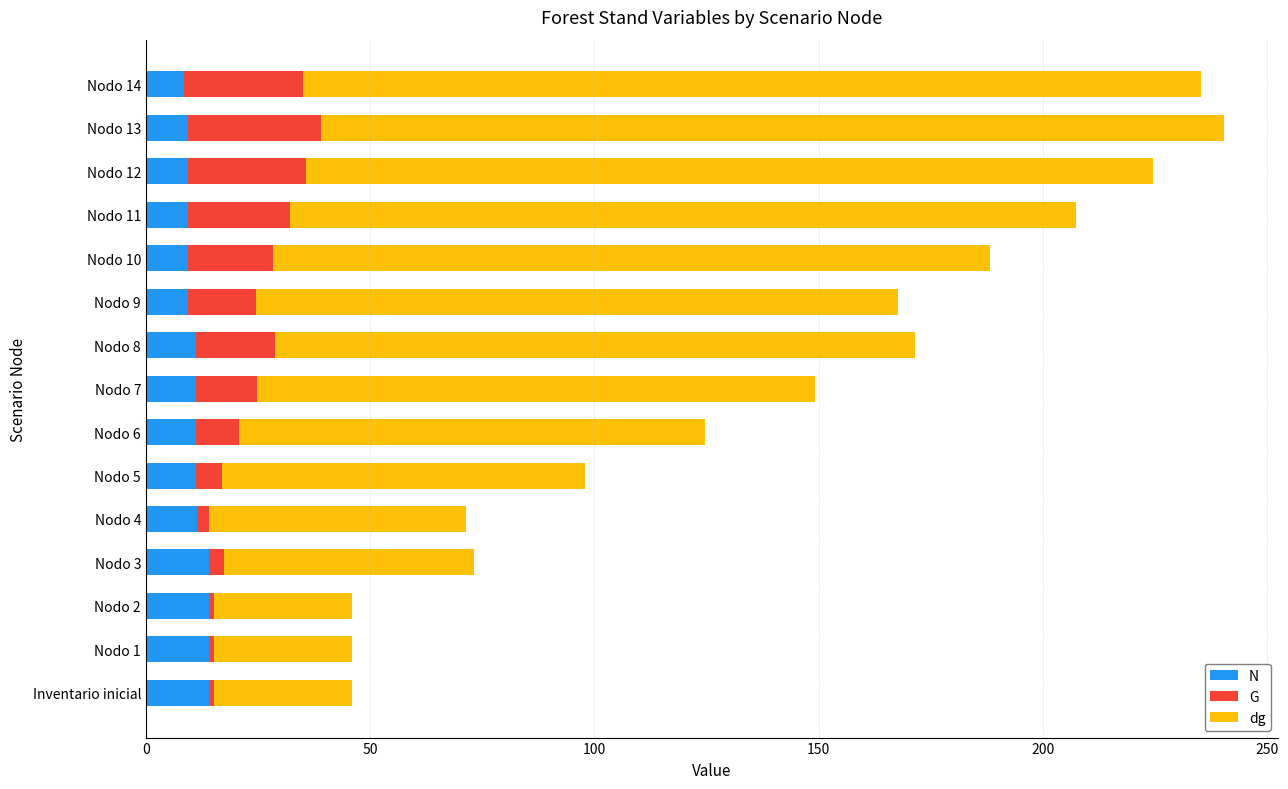

What is the sum of all N values?

167.9